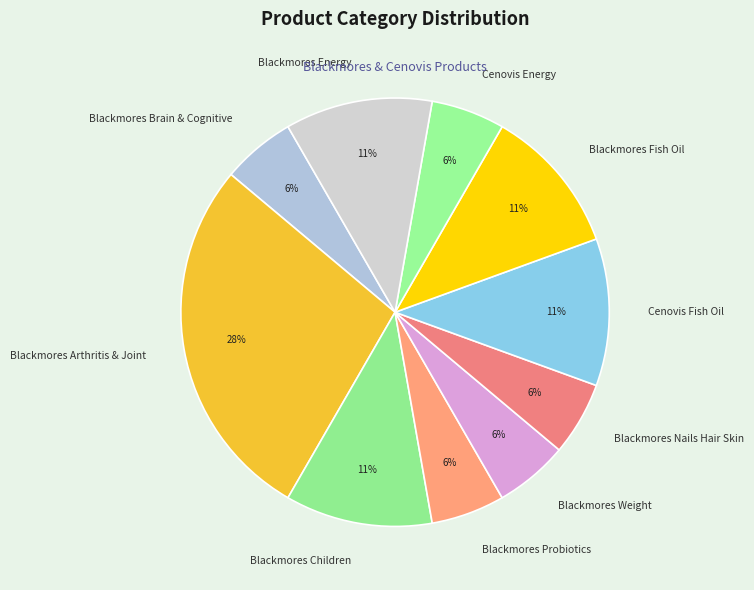

To the nearest percent, what is the average slice percentage?

10%